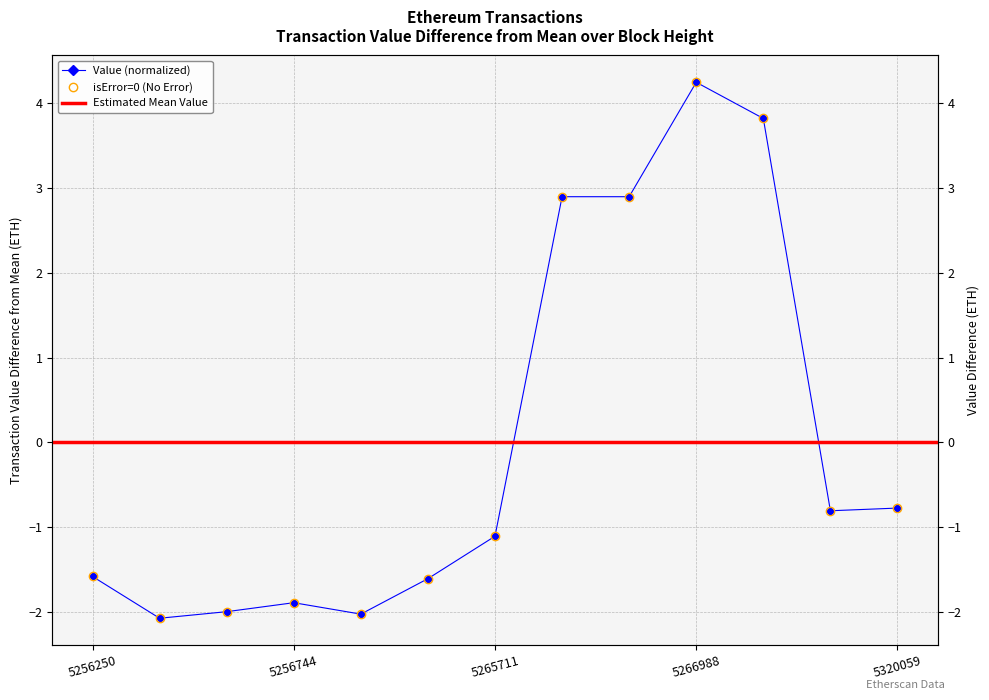

Is it true that the value at 5256250 is -0.7?

False